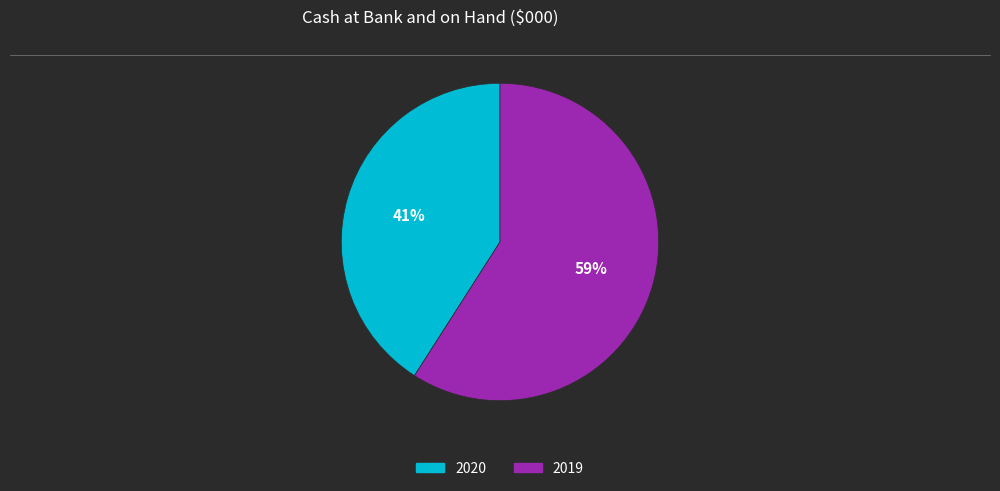

What is the smallest slice in the pie chart?

2020